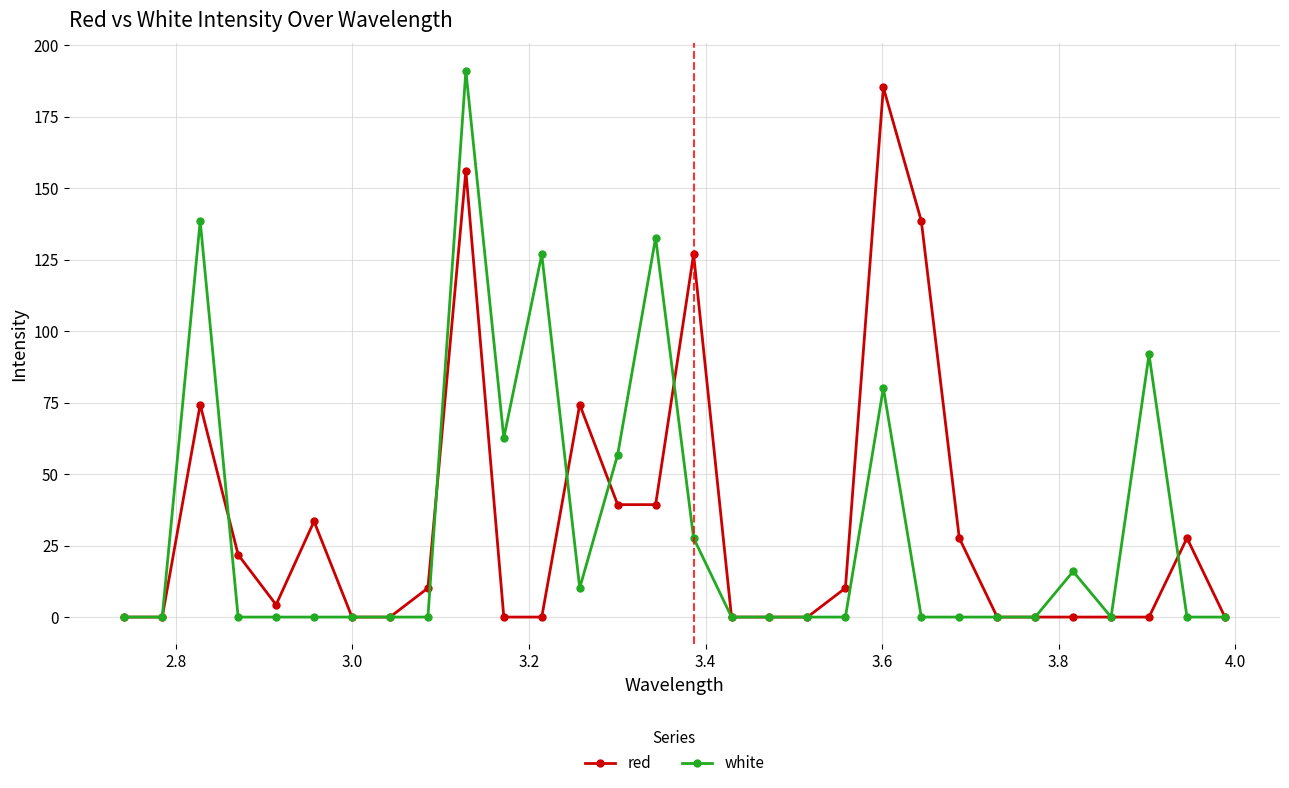

Which series has the largest range (max minus min)?

white